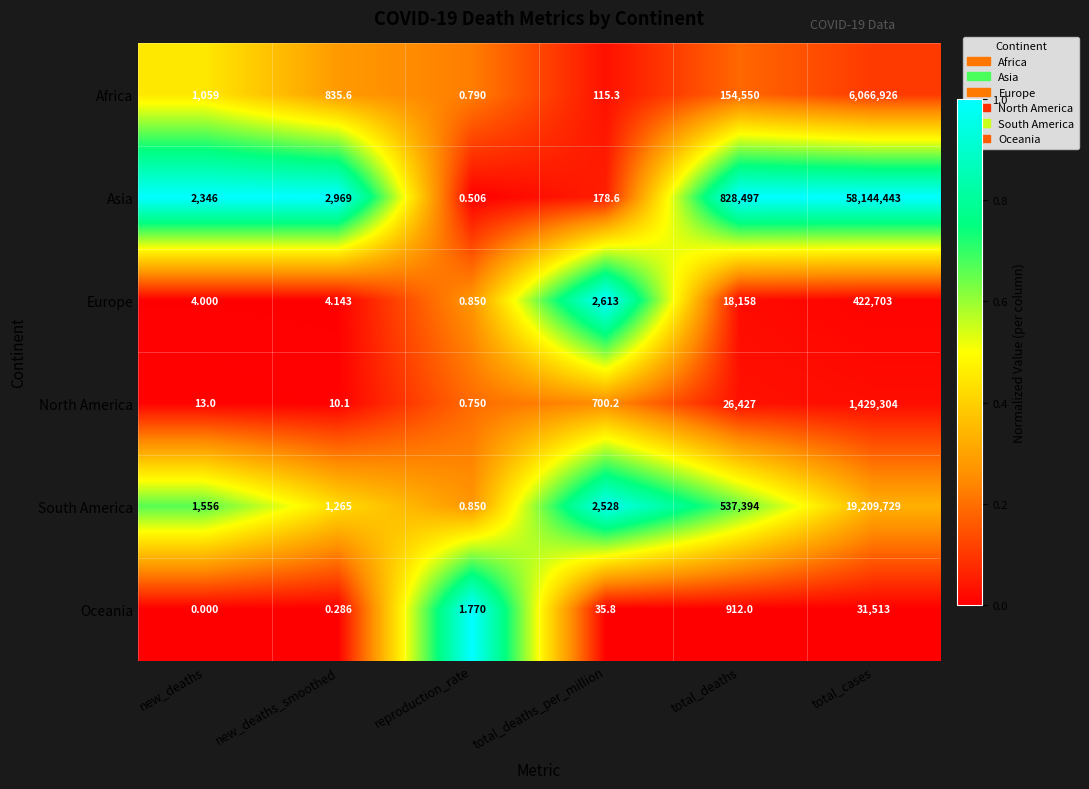

List the series in order of their peak value, highest first.

Asia, South America, Africa, North America, Europe, Oceania